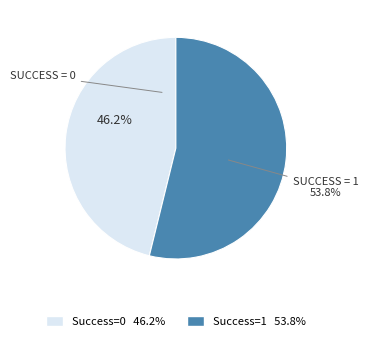

Which slice is the largest?

Success = 1